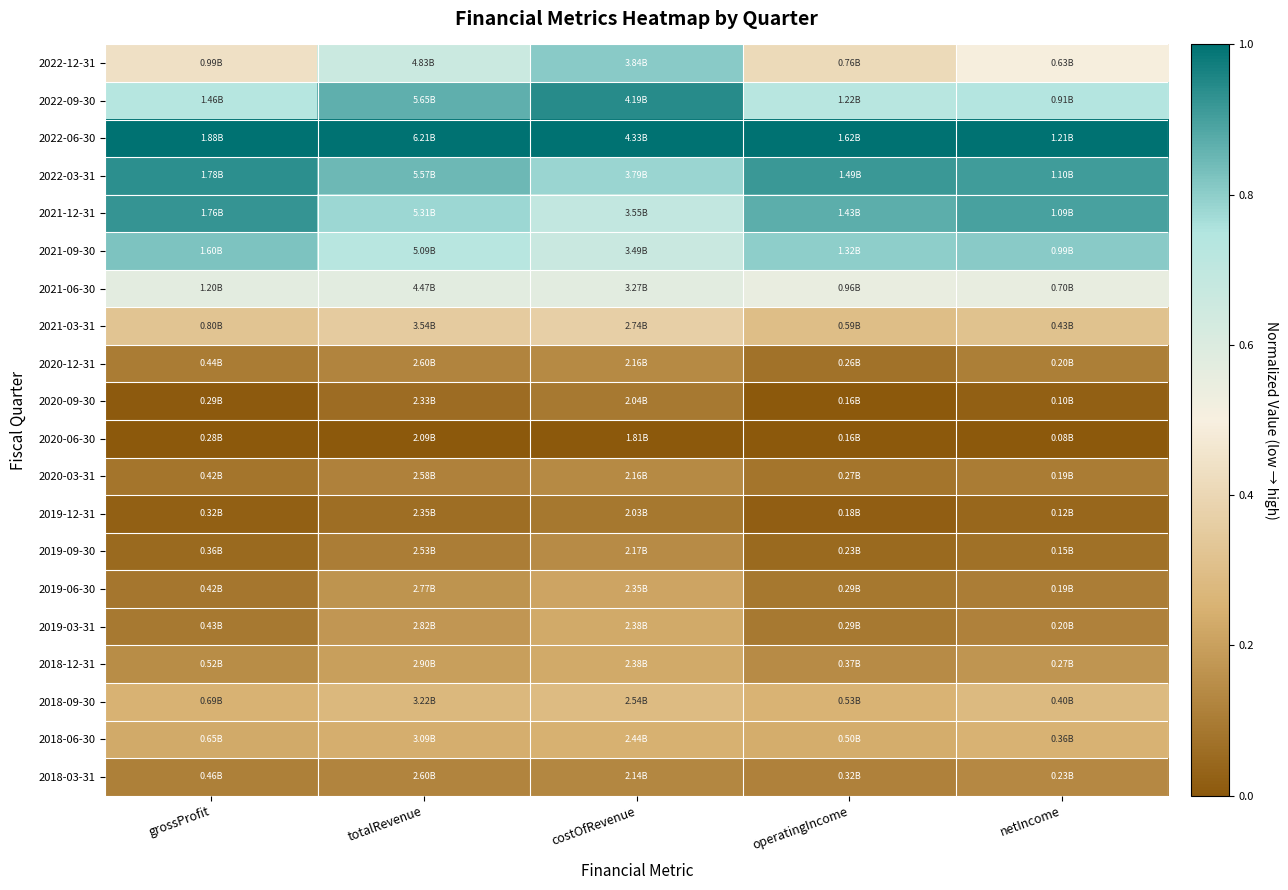

Count the number of categories in the chart.

5